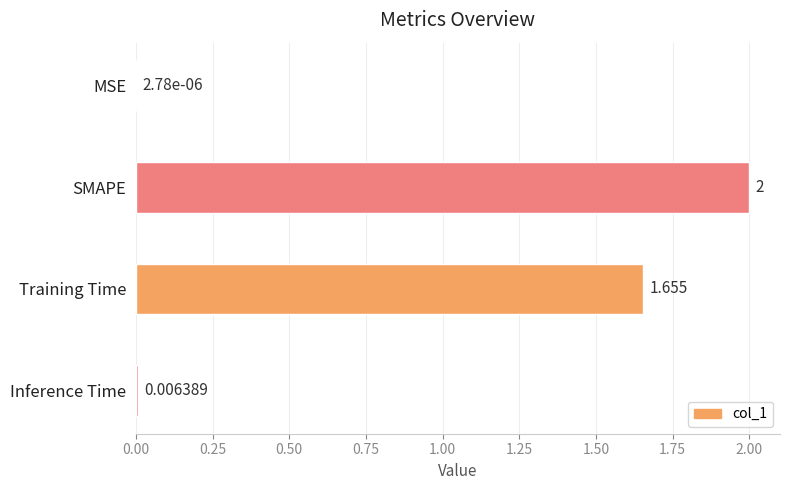

What is the greatest value displayed?

2.0